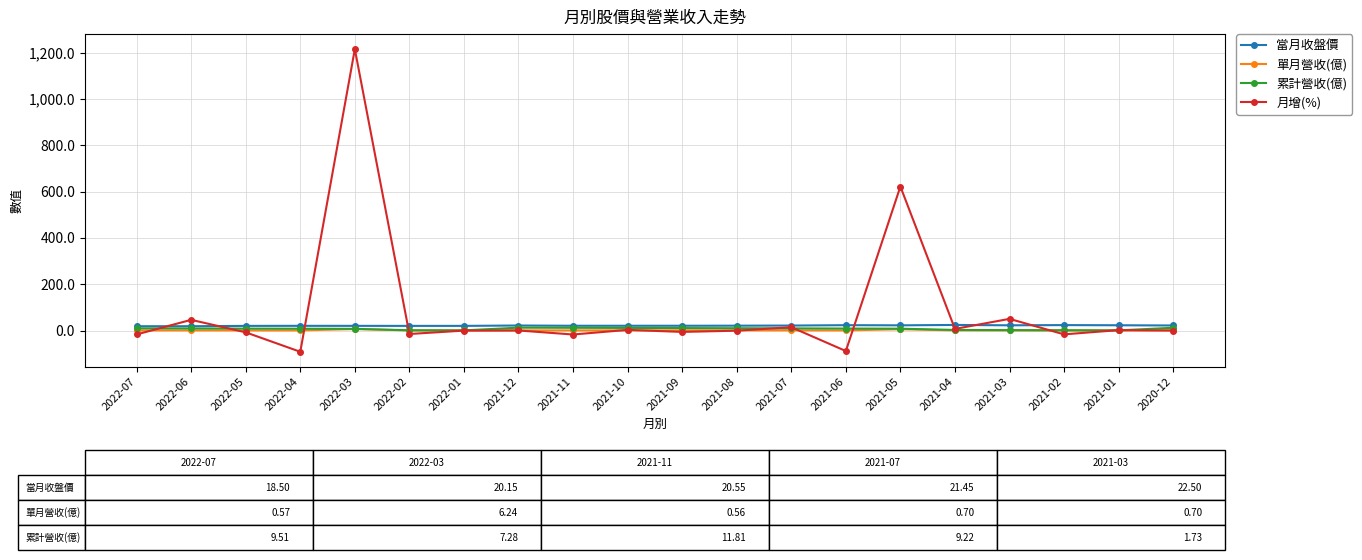

Which series has the widest spread of values?

月增(%)